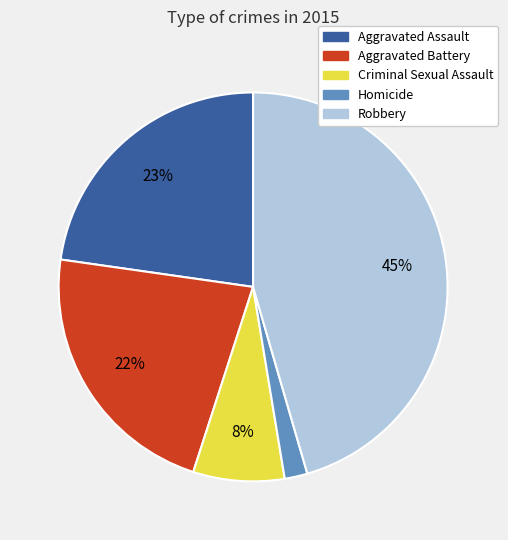

Is there a majority slice in this chart?

No